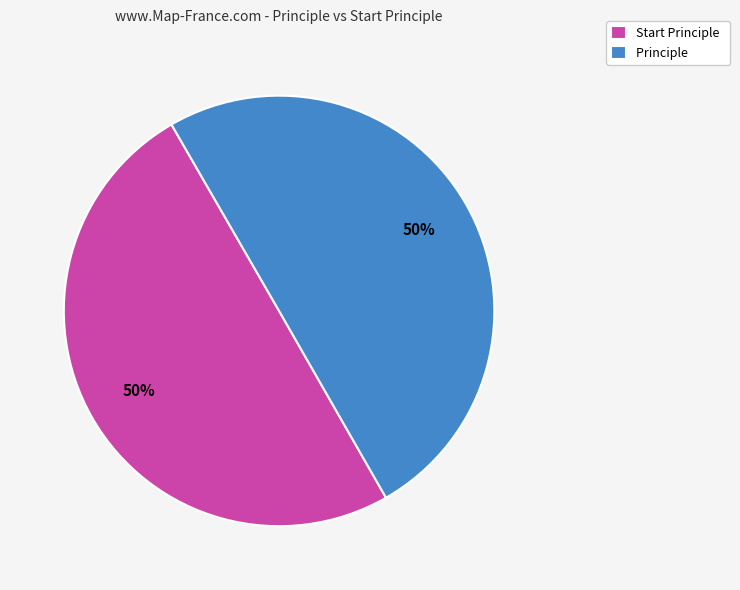

The Start Principle slice represents 40% of the pie. True or false?

False